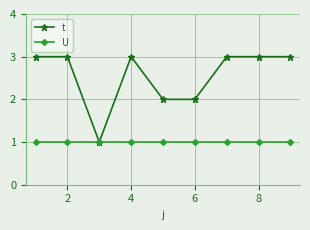

Which series has the largest range (max minus min)?

t